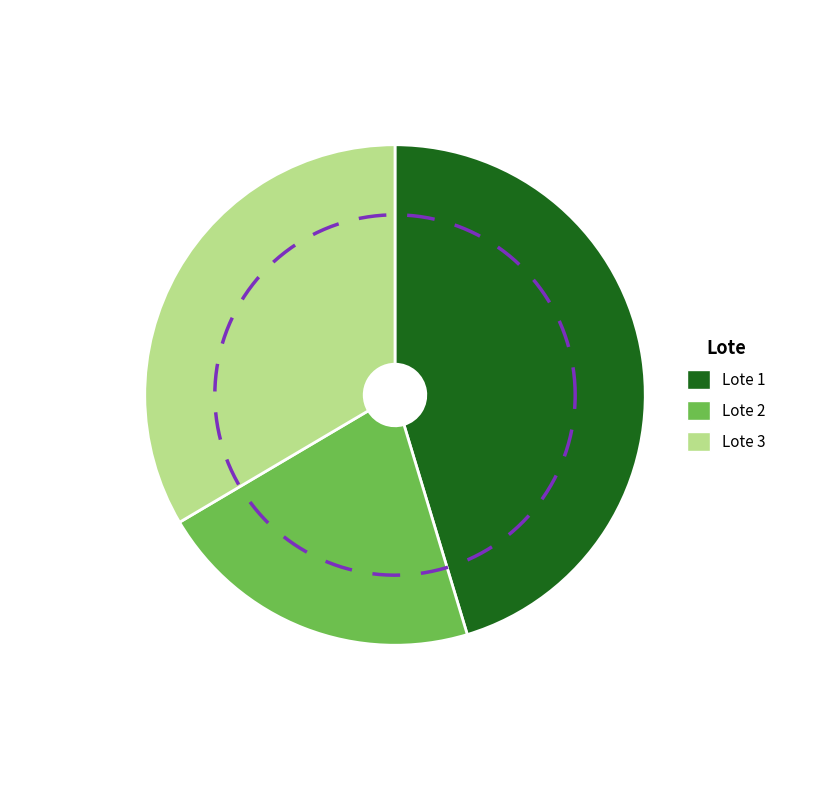

Which has a higher value, Lote 3 or Lote 2?

Lote 3